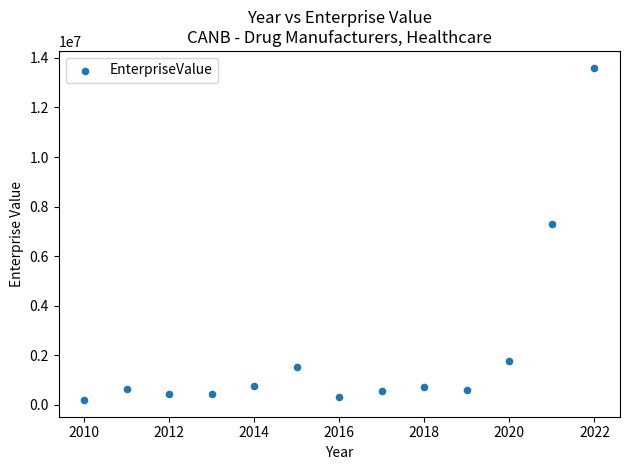

What is the range of Y values (max minus min)?

13412569.1